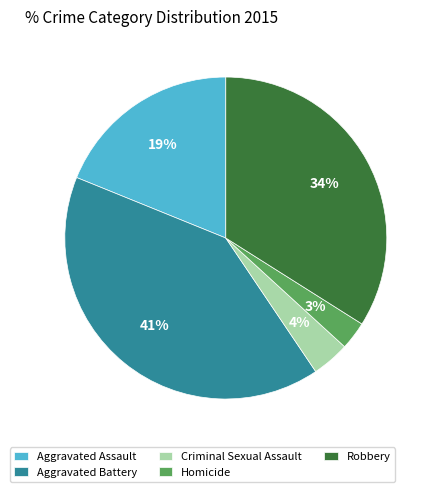

To the nearest percent, what portion does Homicide represent?

3%